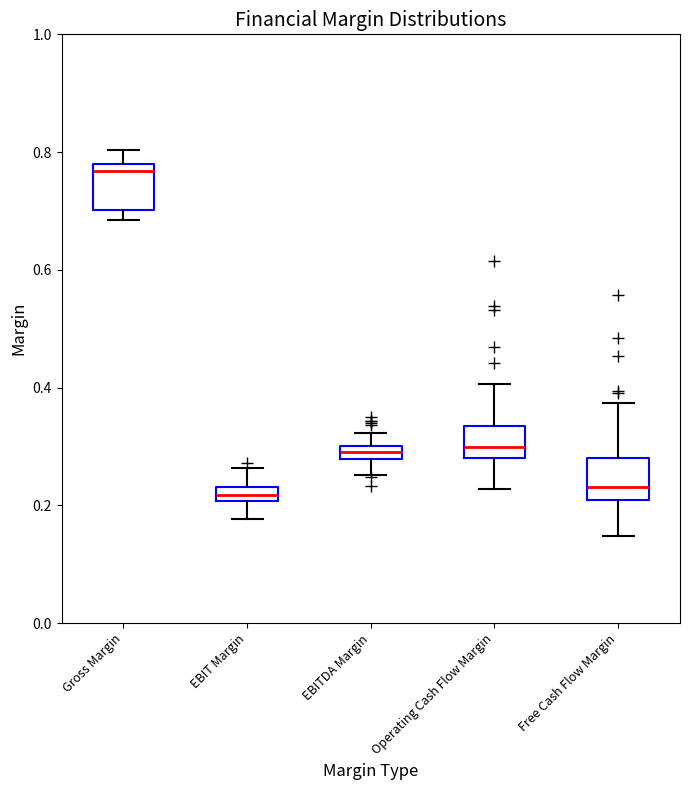

Where does the median line of the box for Operating Cash Flow Margin sit on the y-axis? The values are not printed on the chart, so give them approximately, as read against the axis.

0.30